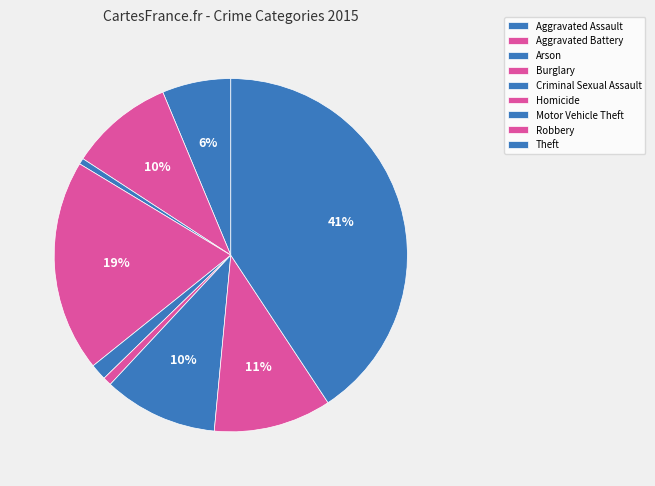

To the nearest percent, what is the combined percentage of Homicide and Aggravated Assault?

7%